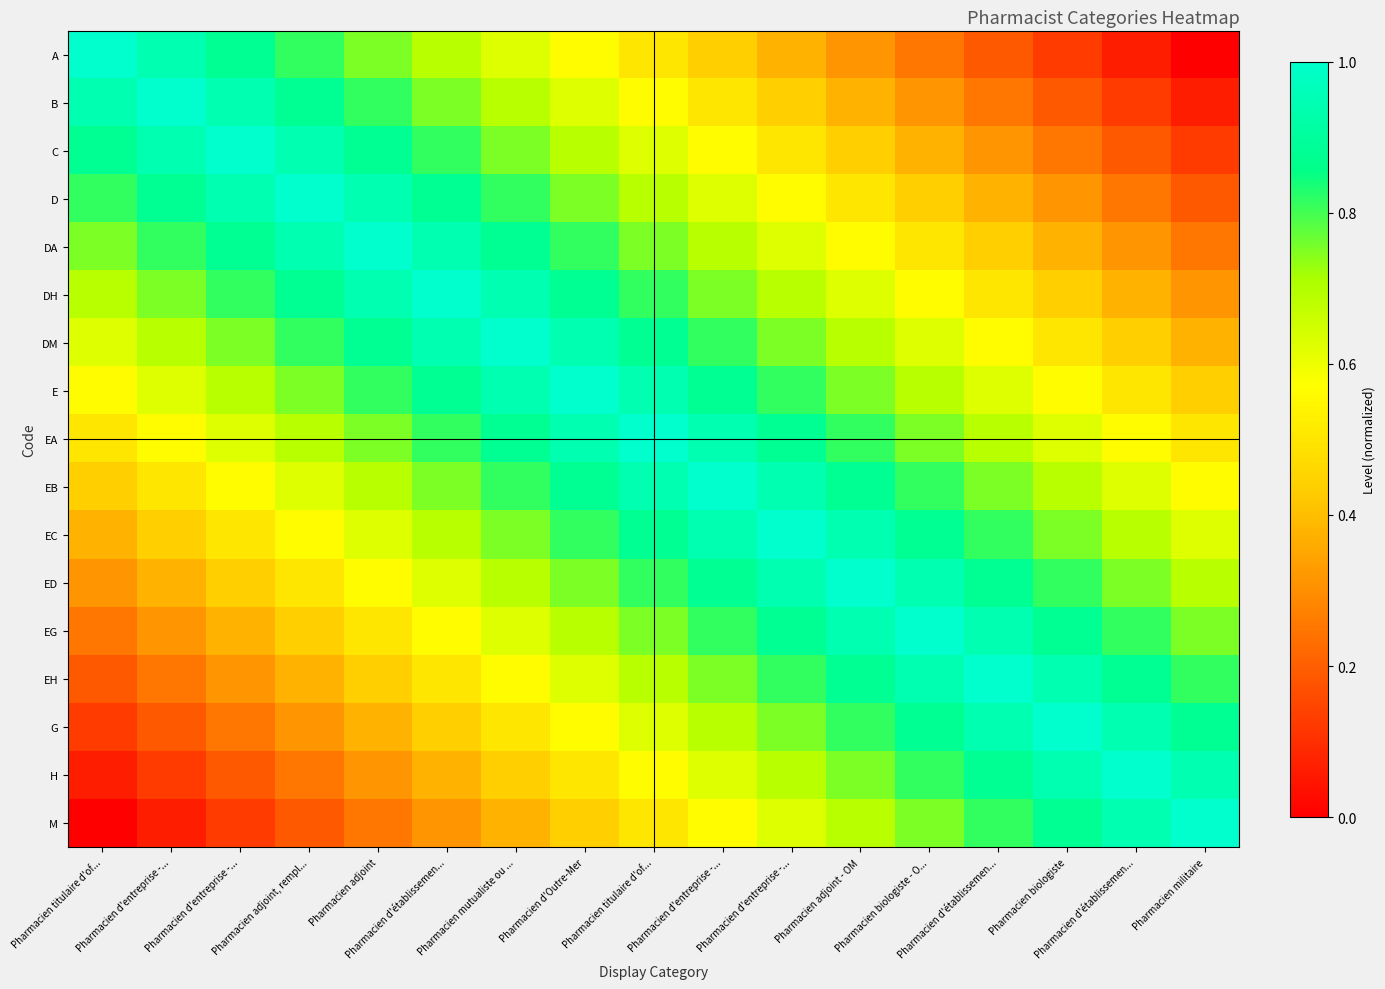

At which category is the sum across all series the highest?

Pharmacien titulaire d'of...